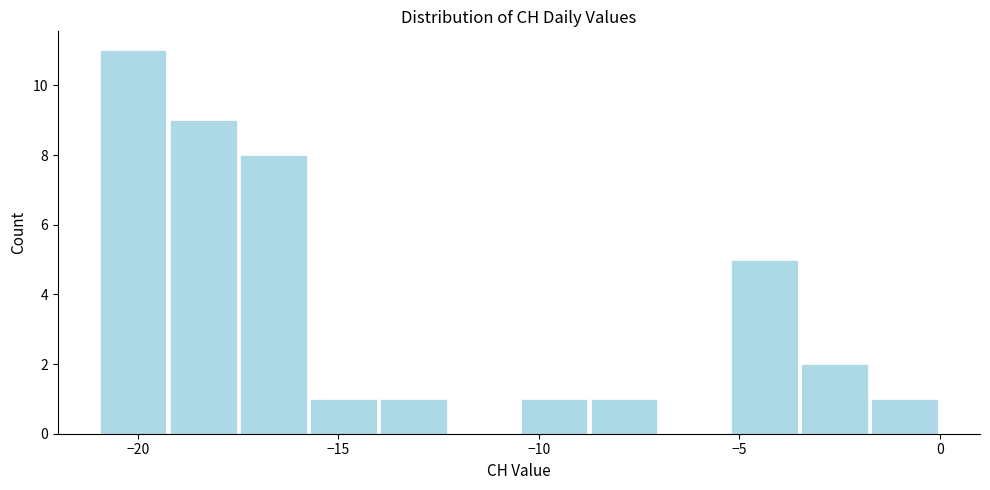

Around what value on the x-axis is the tallest bar? Give the approximate position of its centre, as read against the axis.

-20.0